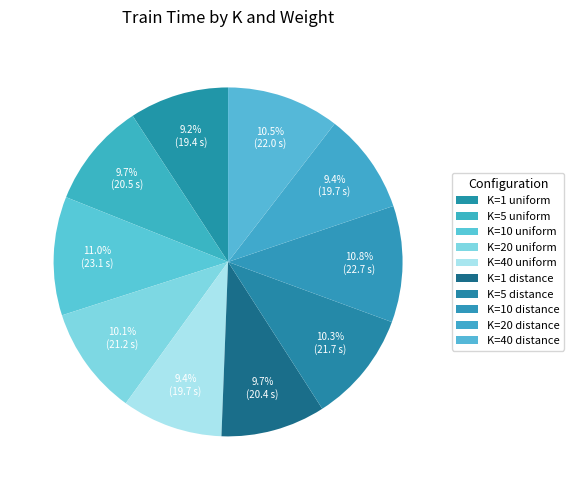

To the nearest percent, what is the difference between the largest and smallest slice percentages?

2%